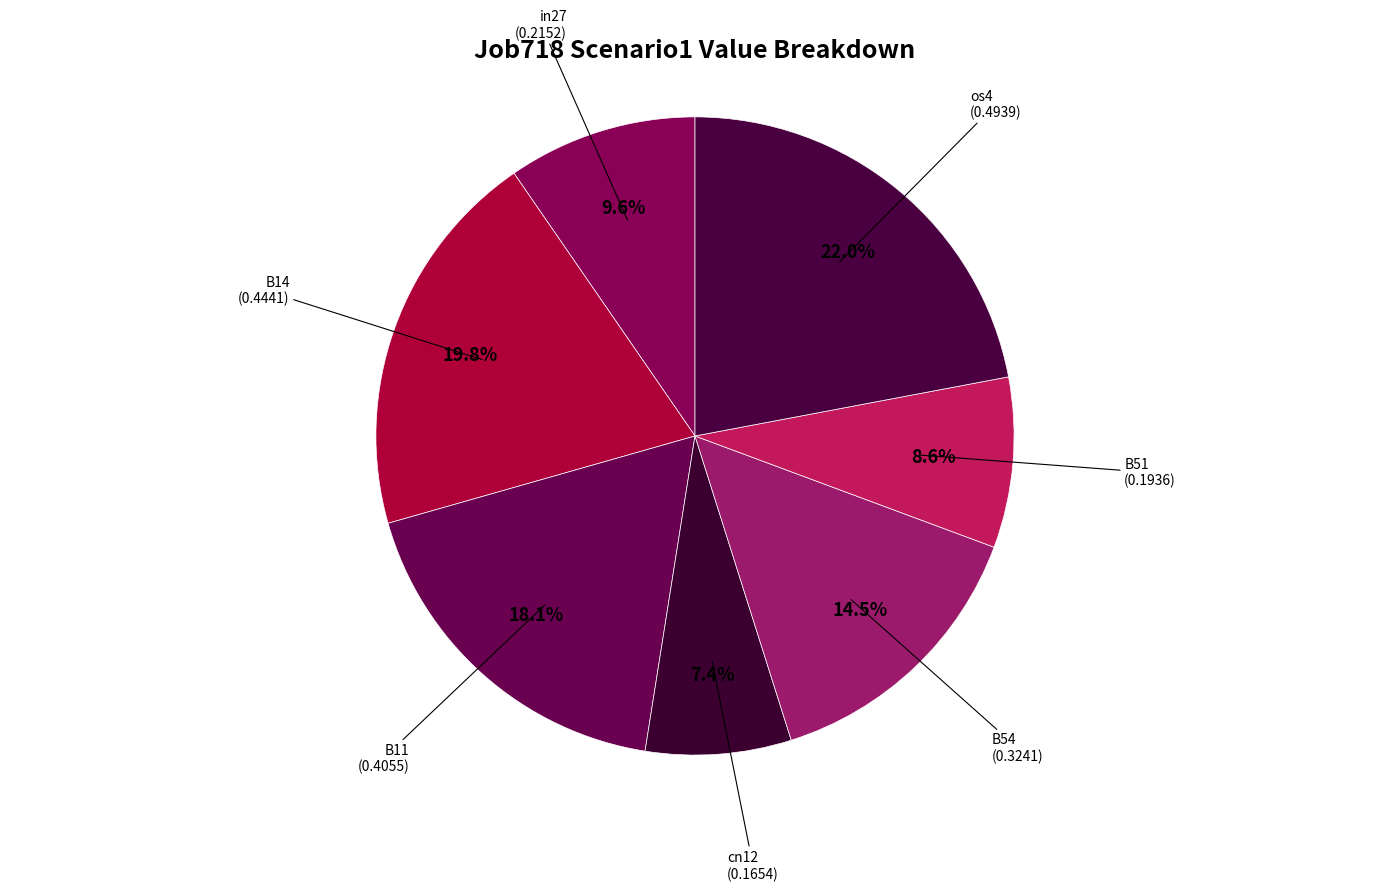

Count the number of slices in the pie.

7